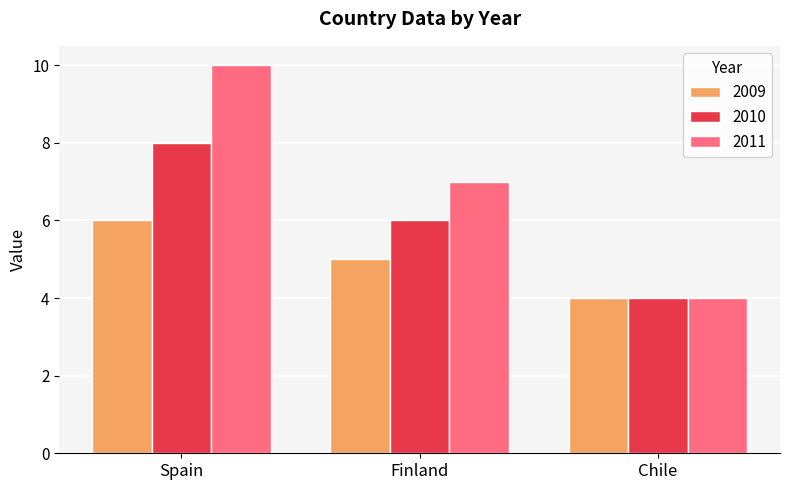

Reading right to left, list all the values displayed in this chart.

2009: Chile=4	Finland=5	Spain=6
2010: Chile=4	Finland=6	Spain=8
2011: Chile=4	Finland=7	Spain=10